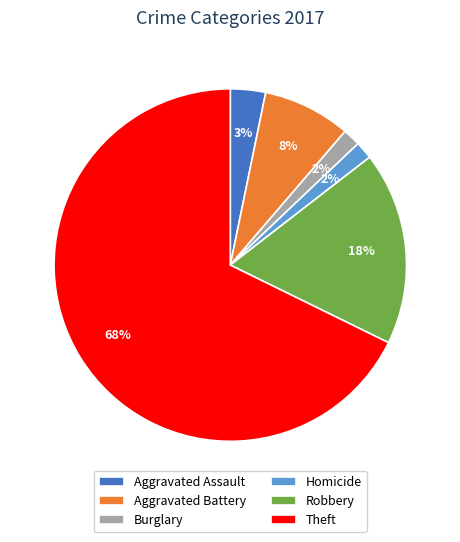

Is there any slice that represents more than half of the pie?

Yes